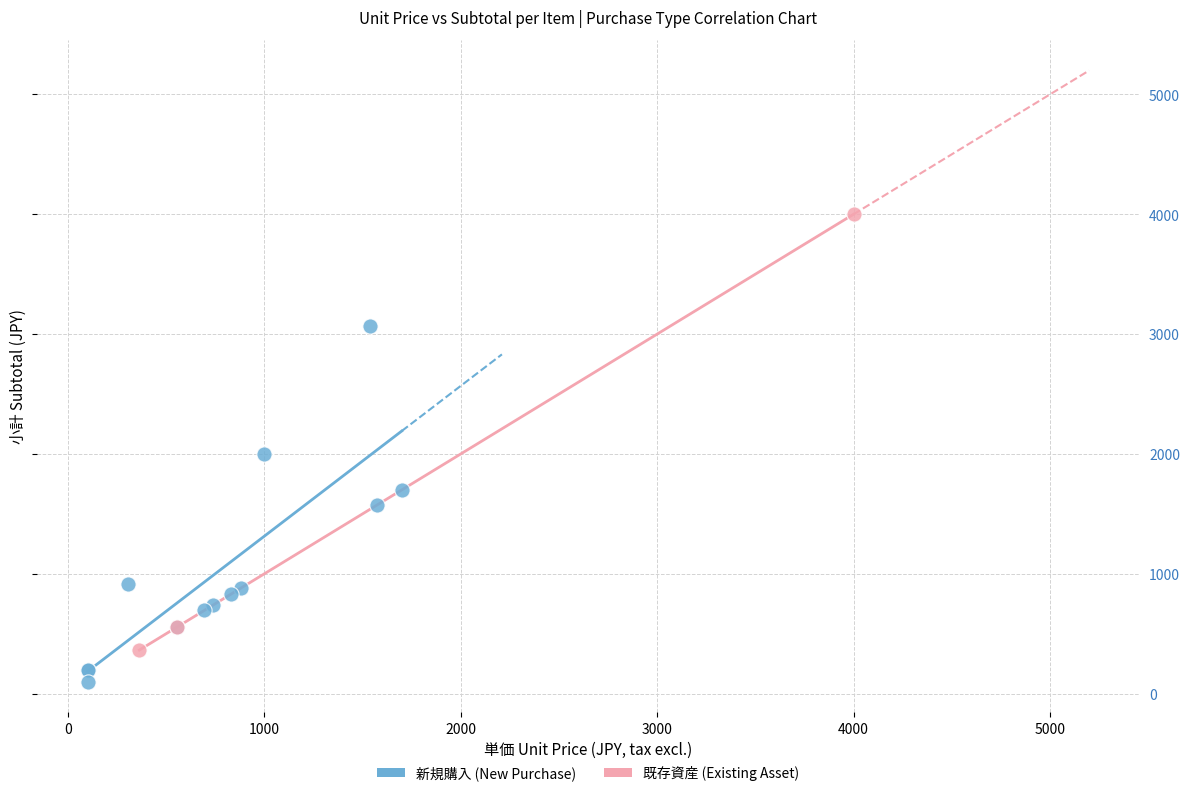

Which series contains the highest Y value?

既存資産 (Existing Asset)